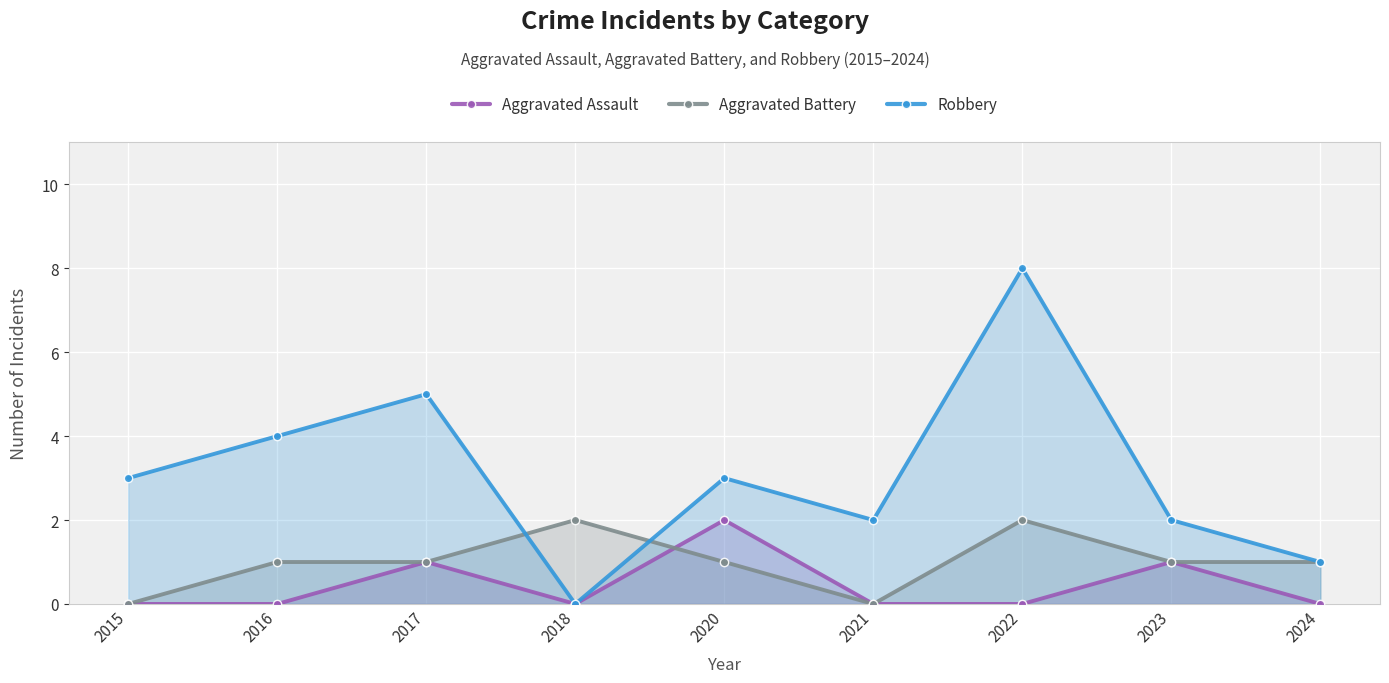

True or false: Aggravated Battery has more than 2 interior local peaks.

False